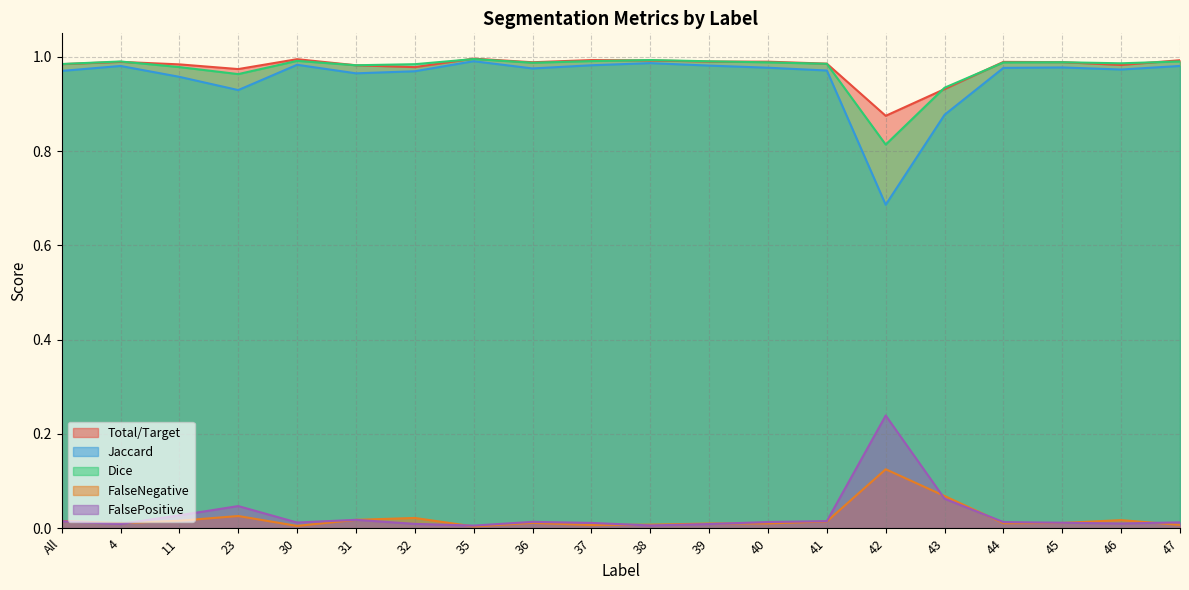

Which category has the lowest value in the FalseNegative series?

35